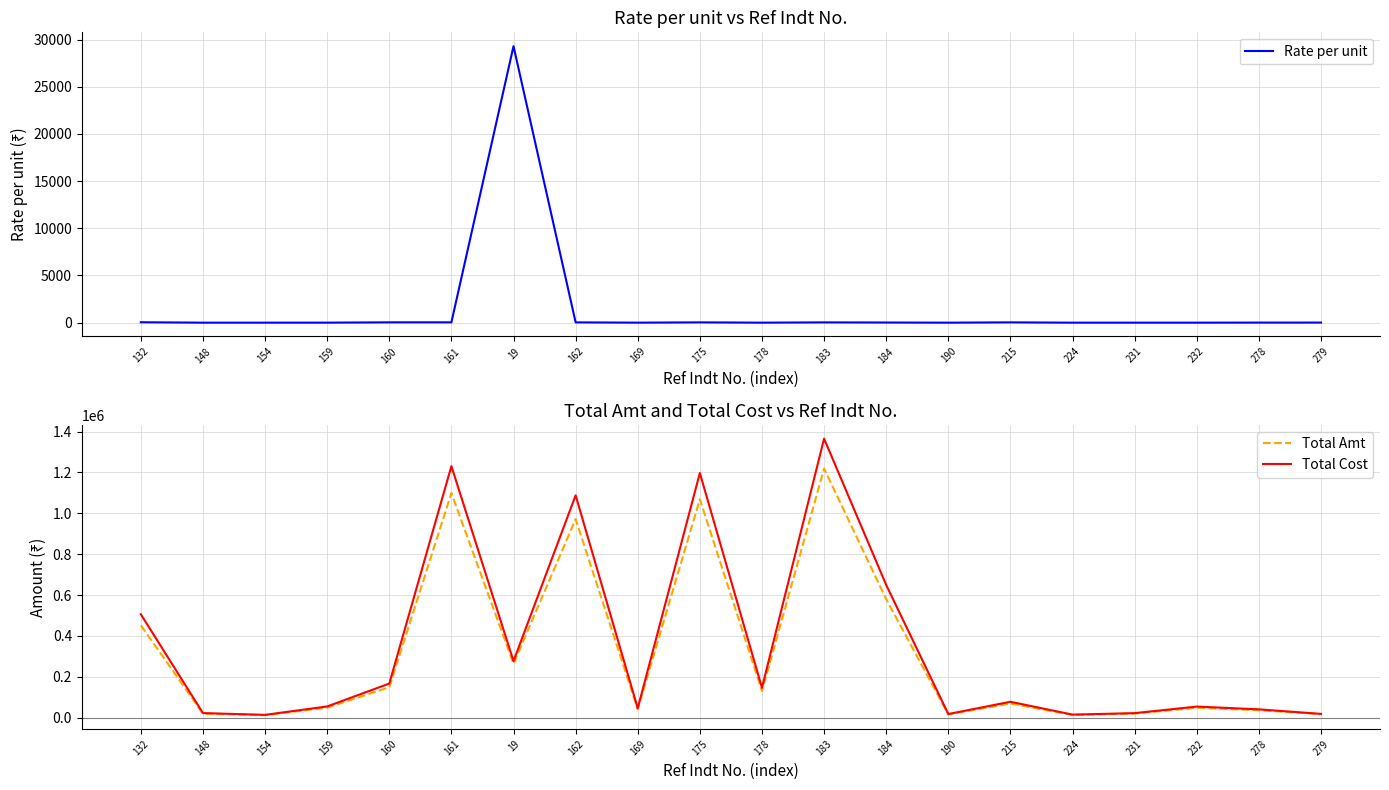

The value of Total Cost at 215 is 77616.0. True or false?

True